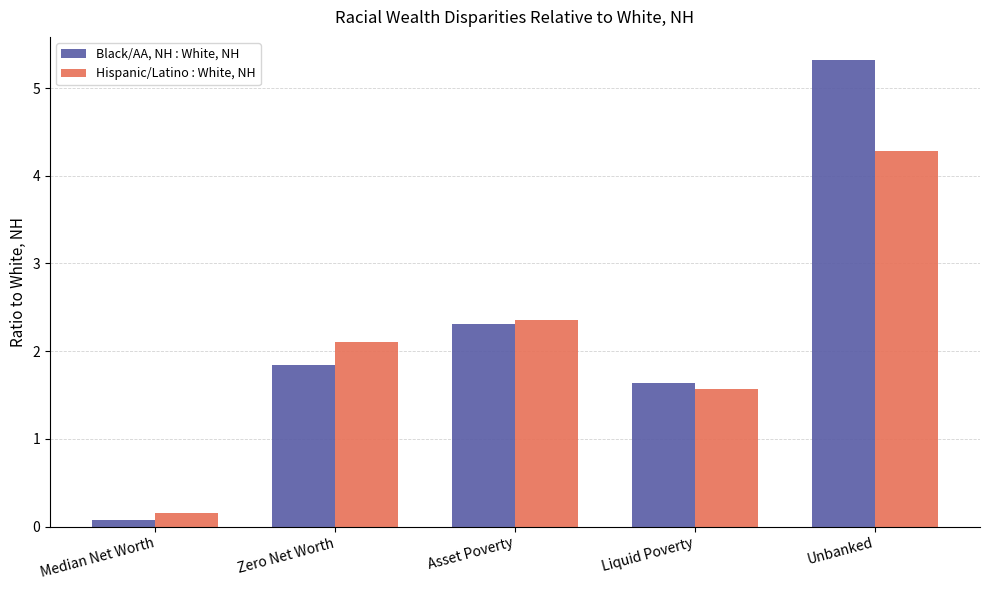

Which series has the widest spread of values?

Black/AA, NH : White, NH